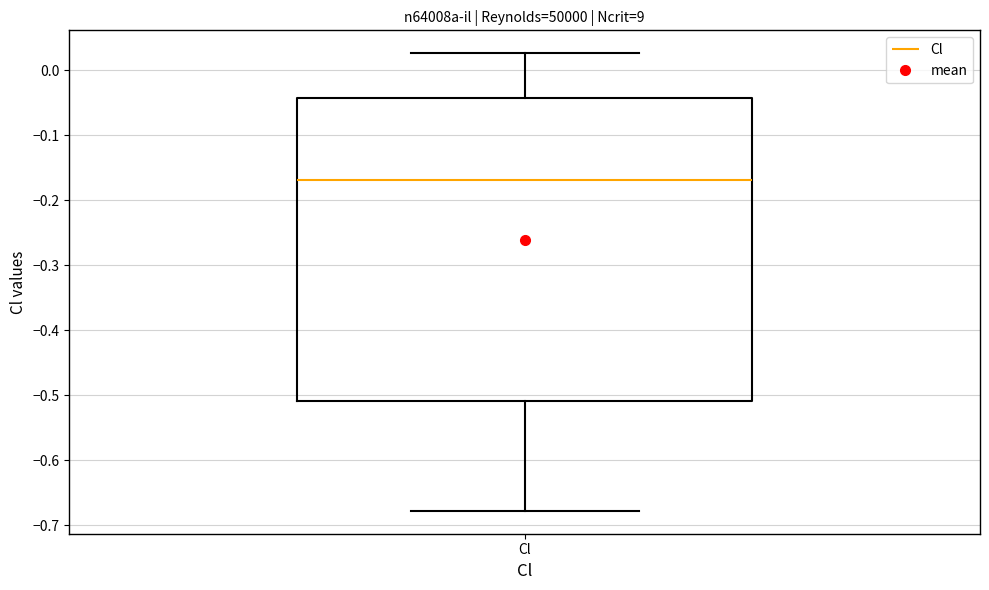

Where does the median line of the box for Cl sit on the y-axis? The values are not printed on the chart, so give them approximately, as read against the axis.

-0.17